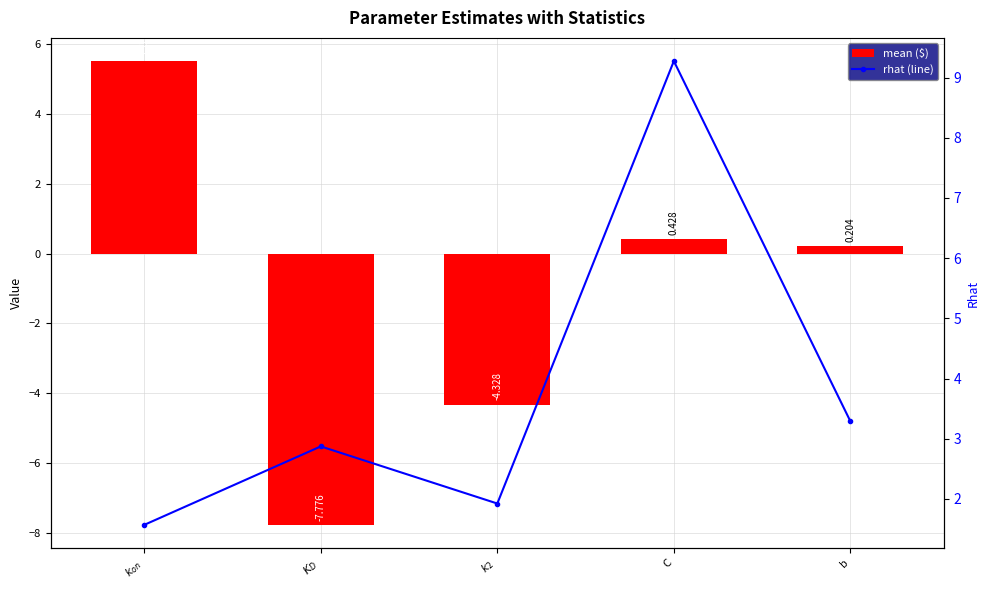

What are all the series names shown in the legend?

mean, rhat